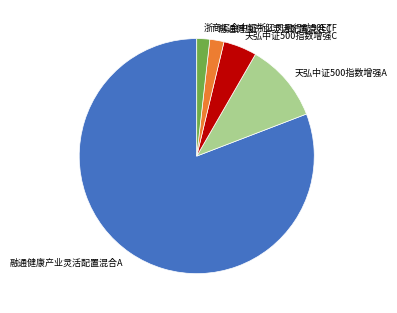

Which category accounts for the majority?

融通健康产业灵活配置混合A